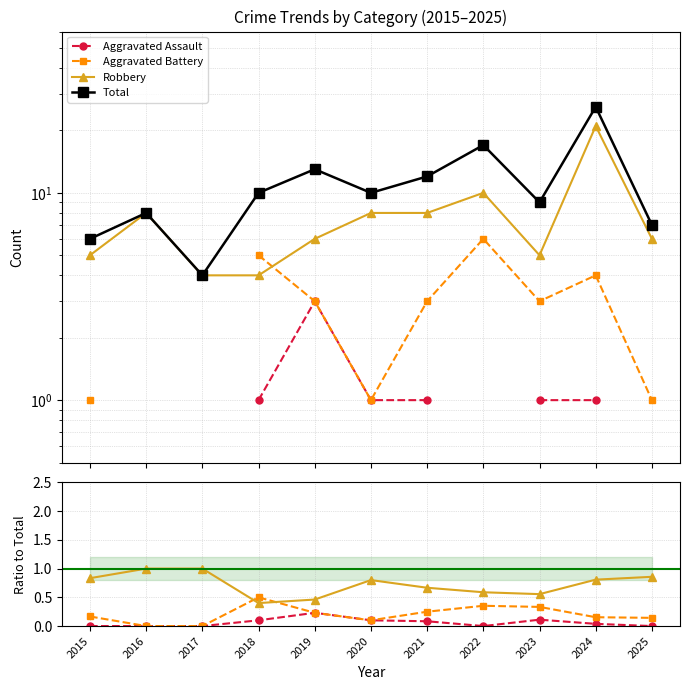

What value does the Aggravated Assault series have at 2021?

0.1